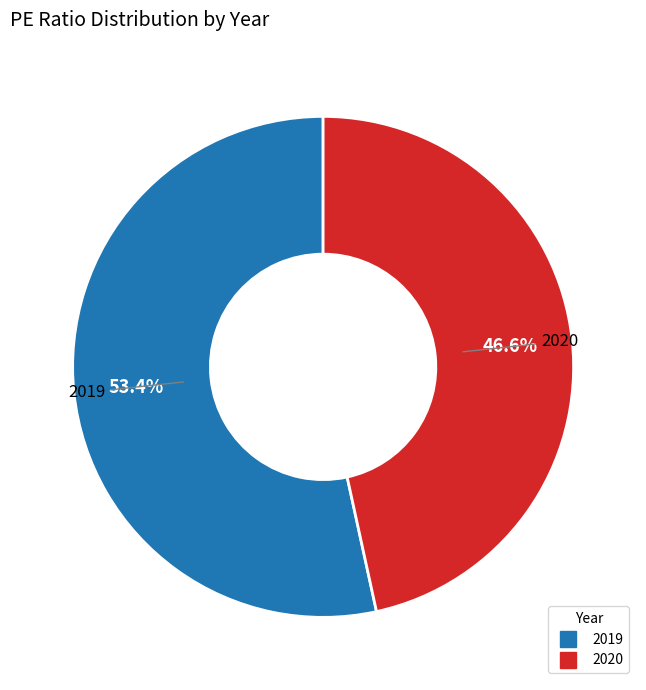

To the nearest percent, what portion does 2020 represent?

47%